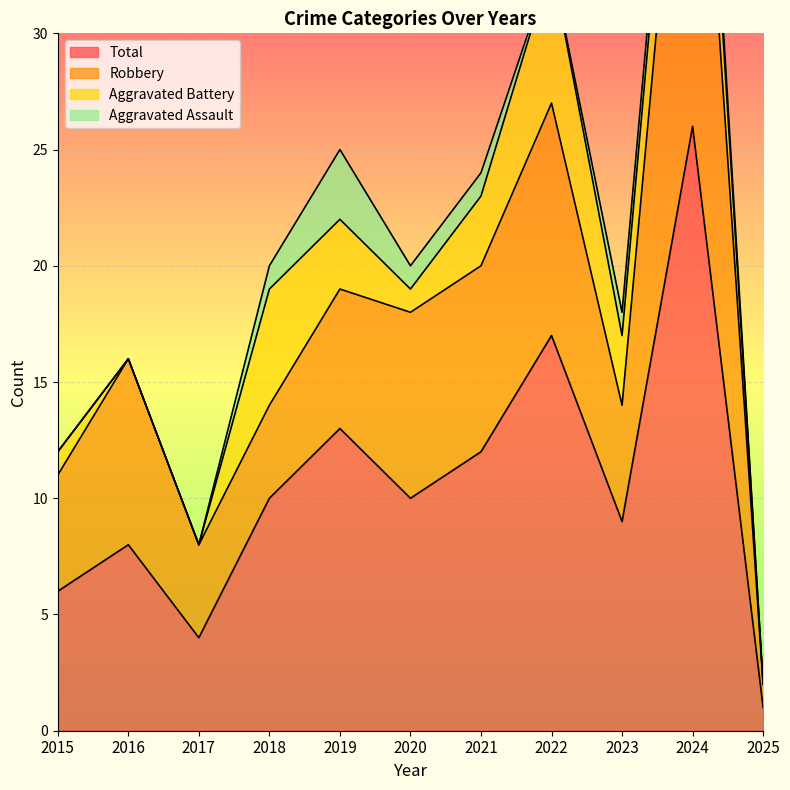

Reading right to left, extract all data points from this chart.

Aggravated Assault: 0	1	1	0	1	1	3	1	0	0	0
Aggravated Battery: 0	4	3	6	3	1	3	5	0	0	1
Robbery: 1	21	5	10	8	8	6	4	4	8	5
Total: 1	26	9	17	12	10	13	10	4	8	6